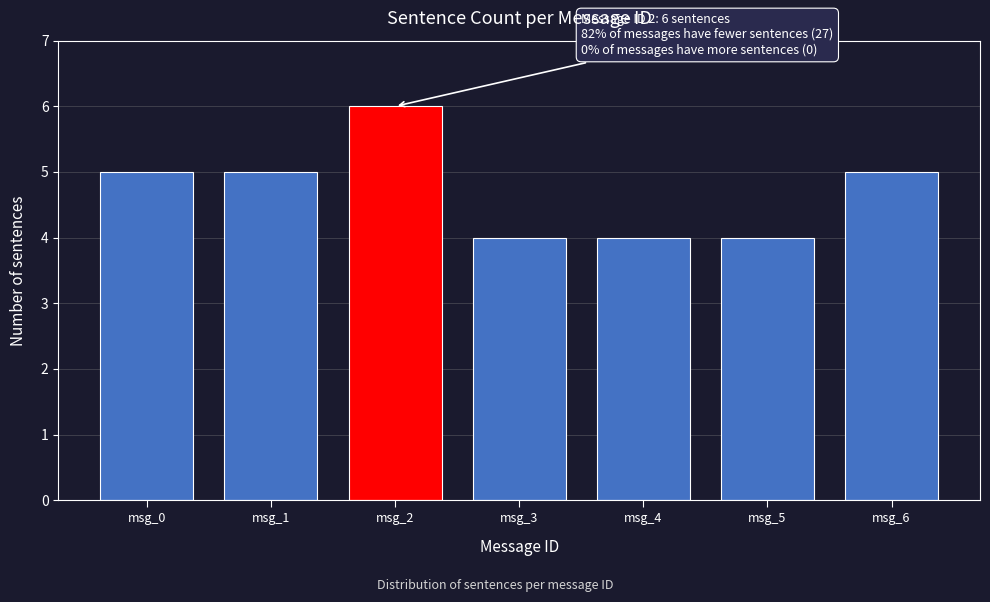

Reading left to right, list all the values displayed in this chart.

5	5	6	4	4	4	5